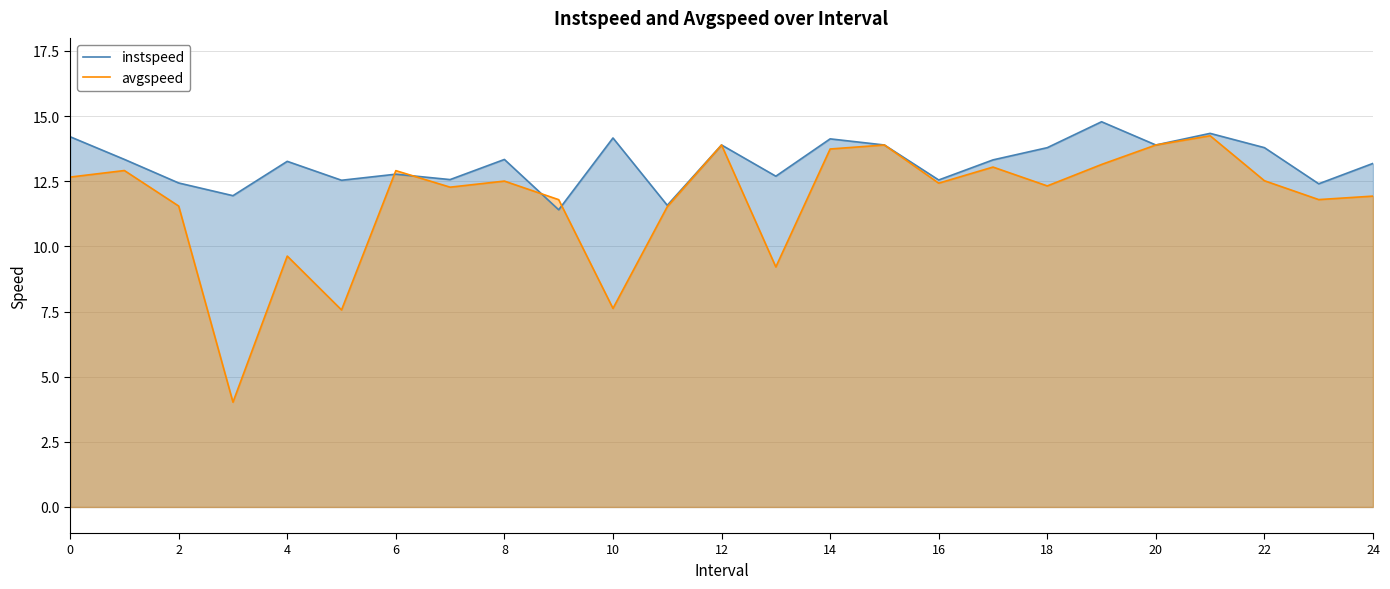

Reading right to left, extract all data points from this chart.

instspeed: 13.2	12.4	13.8	14.3	13.9	14.8	13.8	13.3	12.5	13.9	14.1	12.7	13.9	11.6	14.2	11.4	13.3	12.6	12.8	12.5	13.3	11.9	12.4	13.3	14.2
avgspeed: 11.9	11.8	12.5	14.2	13.9	13.1	12.3	13.0	12.4	13.9	13.7	9.2	13.9	11.5	7.6	11.8	12.5	12.3	12.9	7.6	9.6	4.0	11.5	12.9	12.7